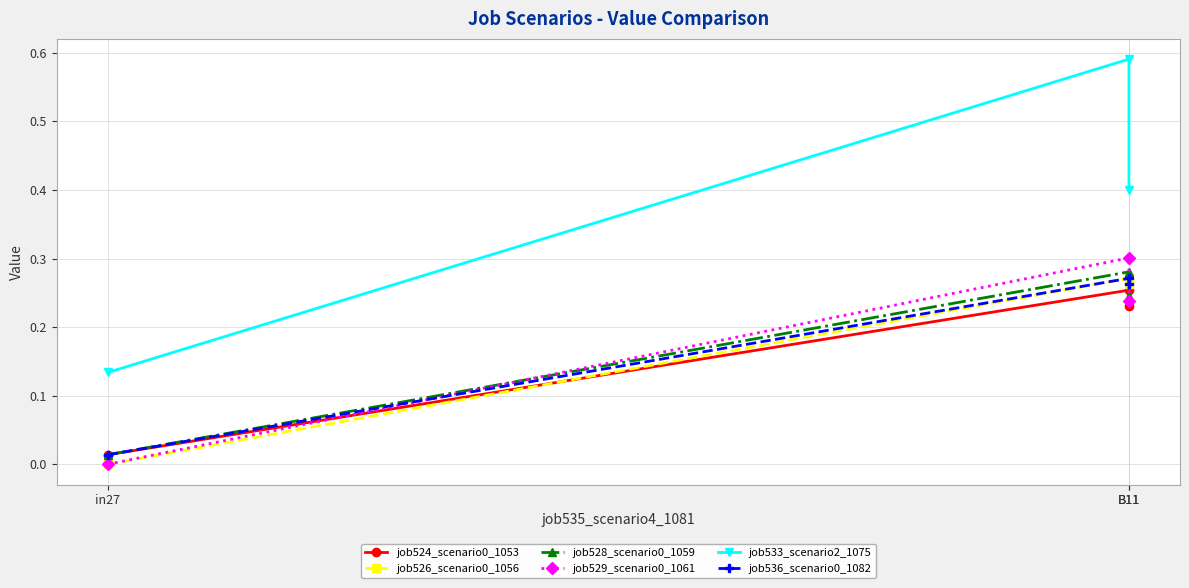

What is the sum of the job529_scenario0_1061 values at in27 and B11?

0.2